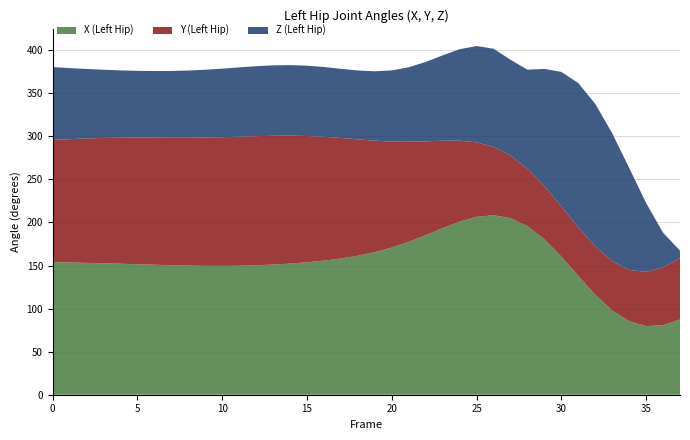

What is the maximum value for X (Left Hip)?

208.4